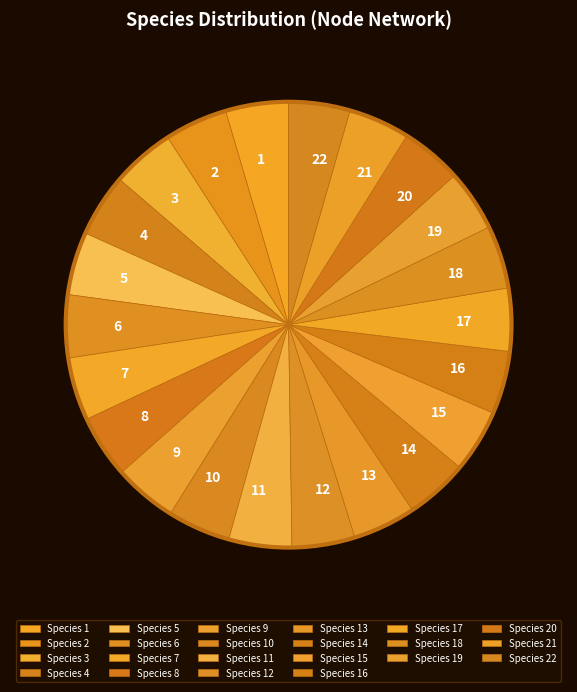

Which category has the smallest portion of the pie?

2